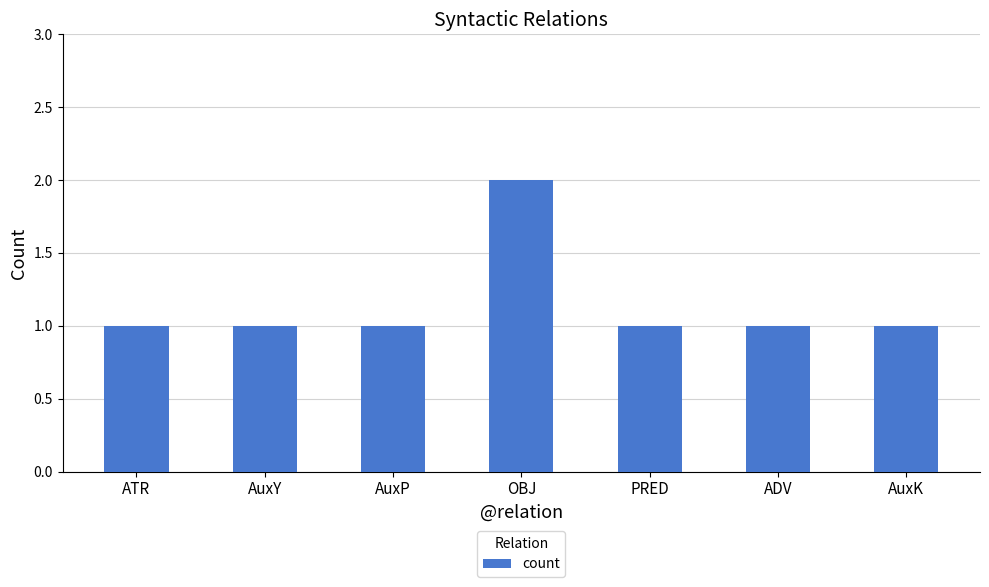

What is the minimum value shown in the chart?

1